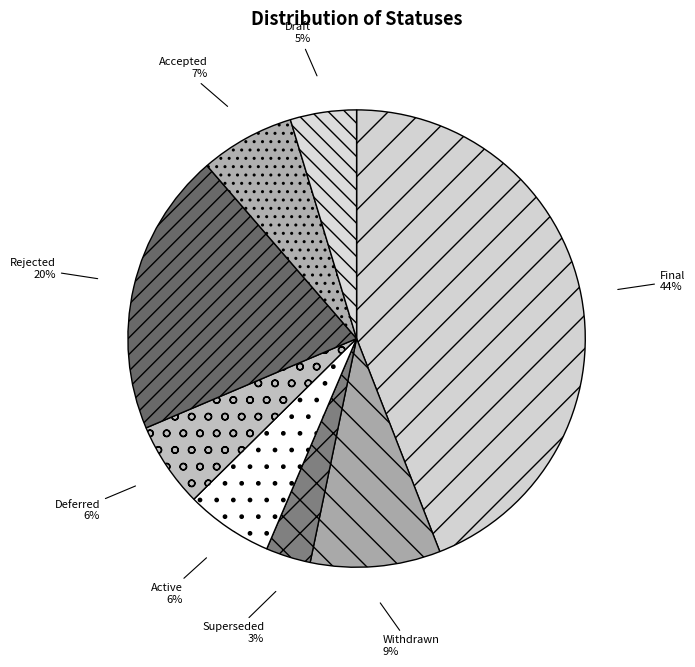

To the nearest percent, what is the average slice percentage?

12%